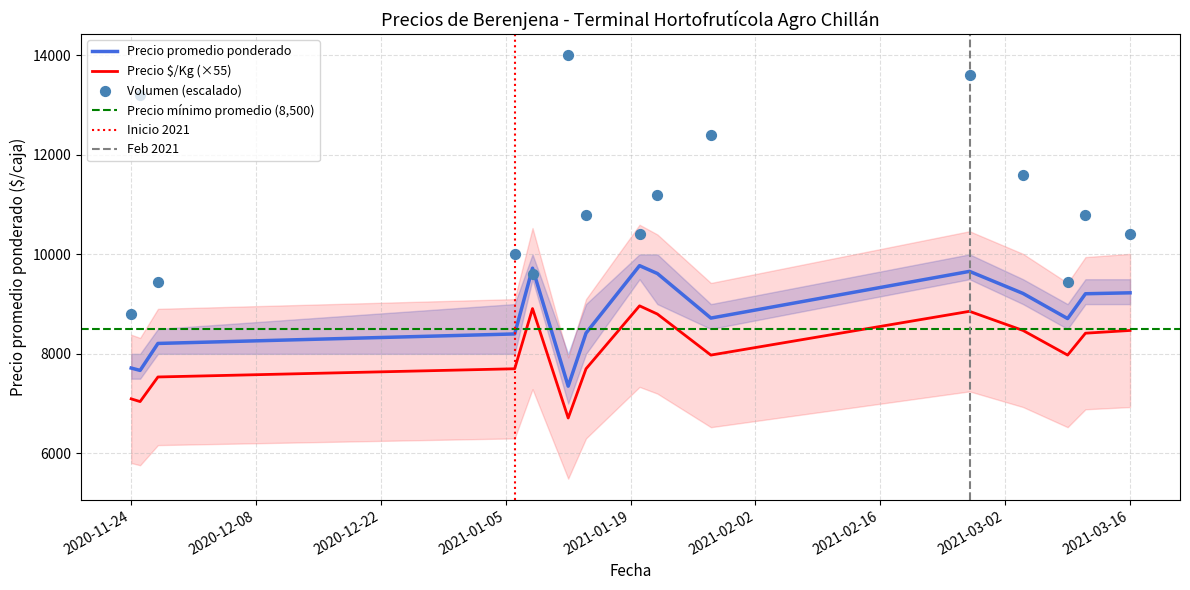

Which series has the largest total across all categories?

Volumen